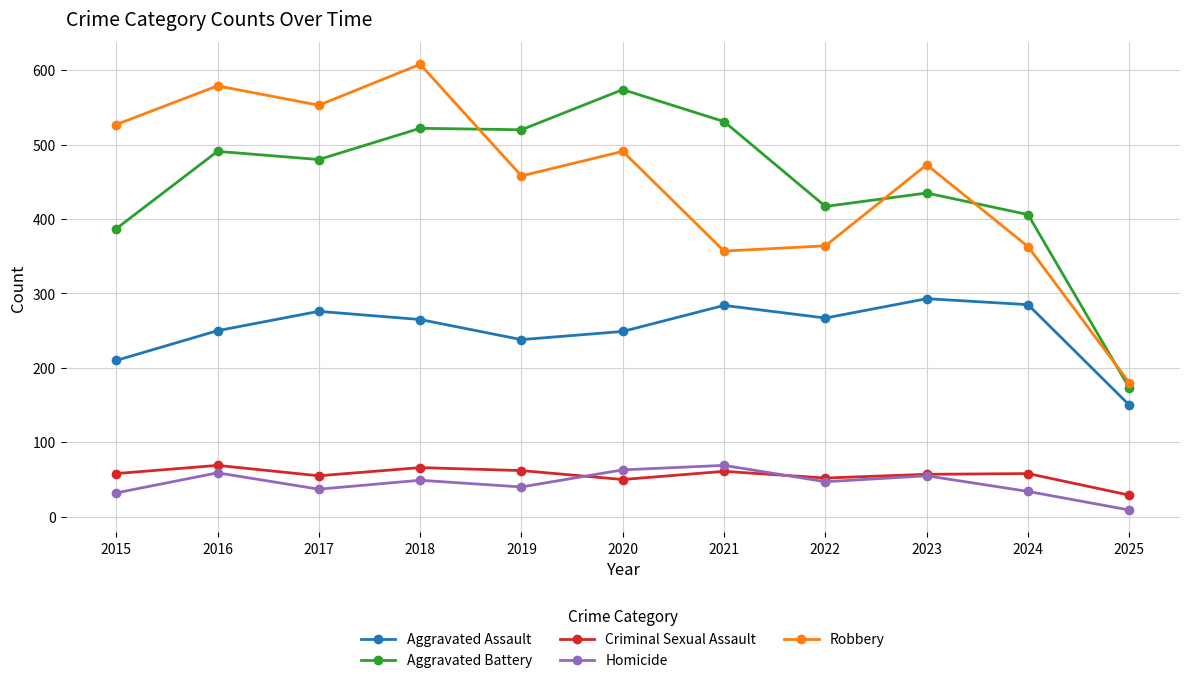

Between 2016 and 2023, which series saw the biggest shift?

Robbery